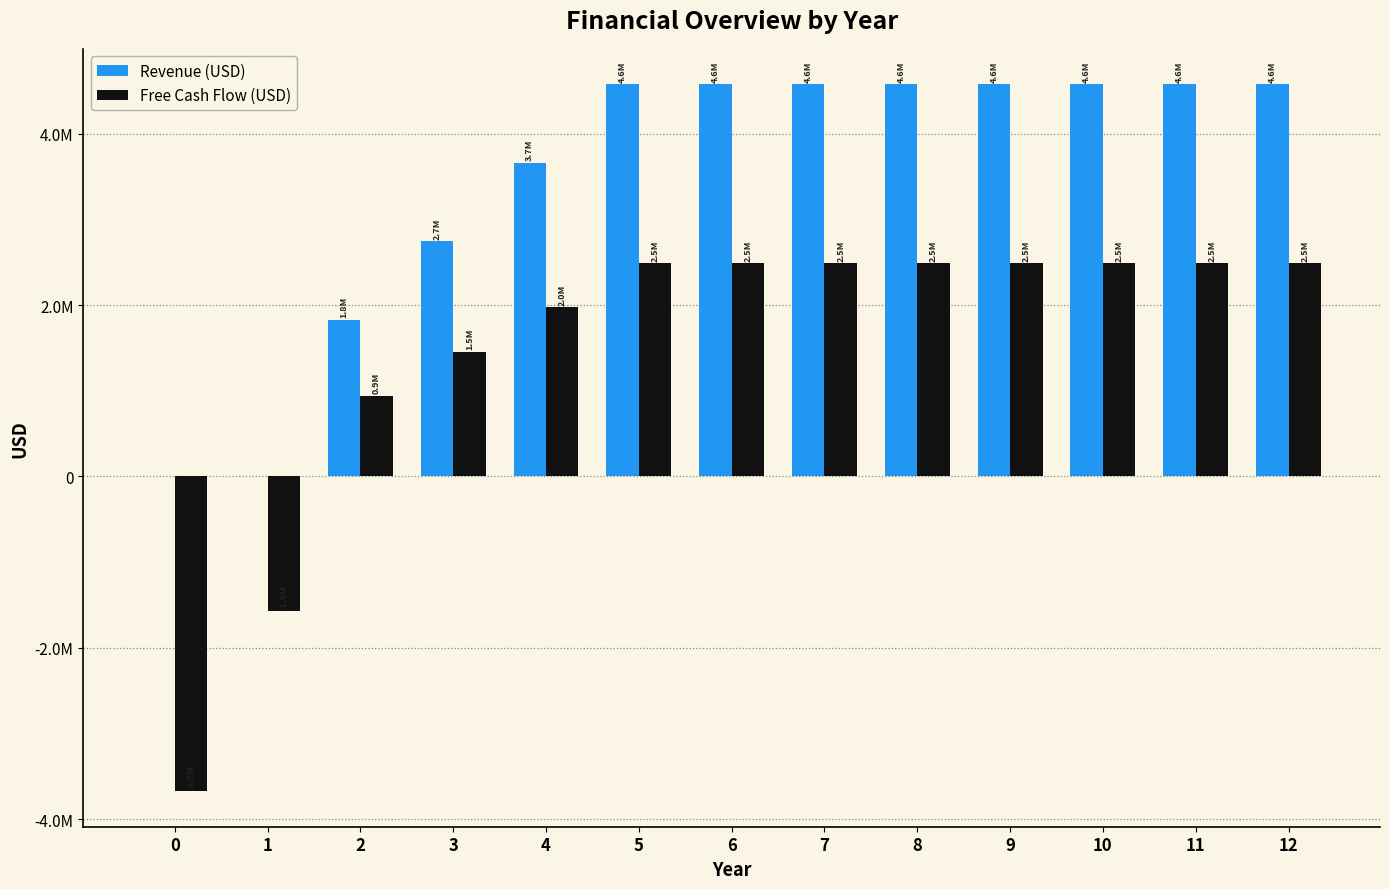

Are the bars horizontal?

No